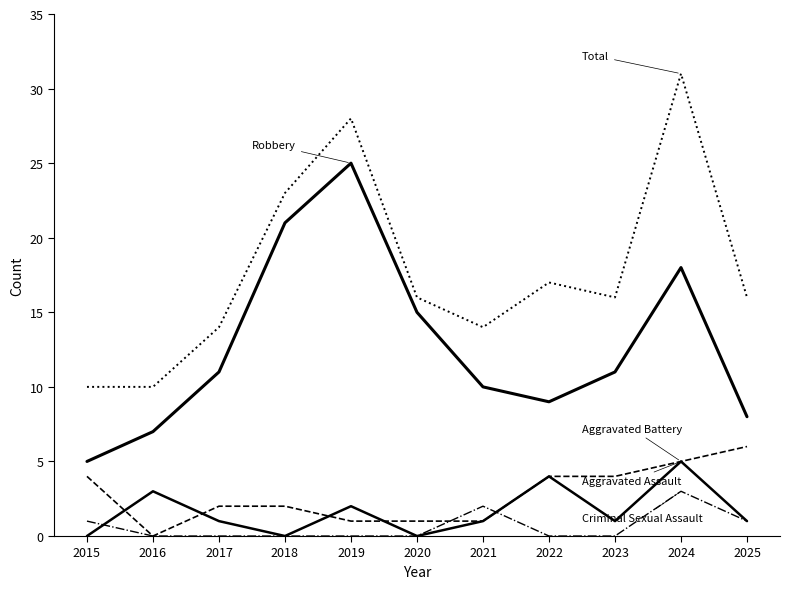

How many lines are shown in the chart?

5